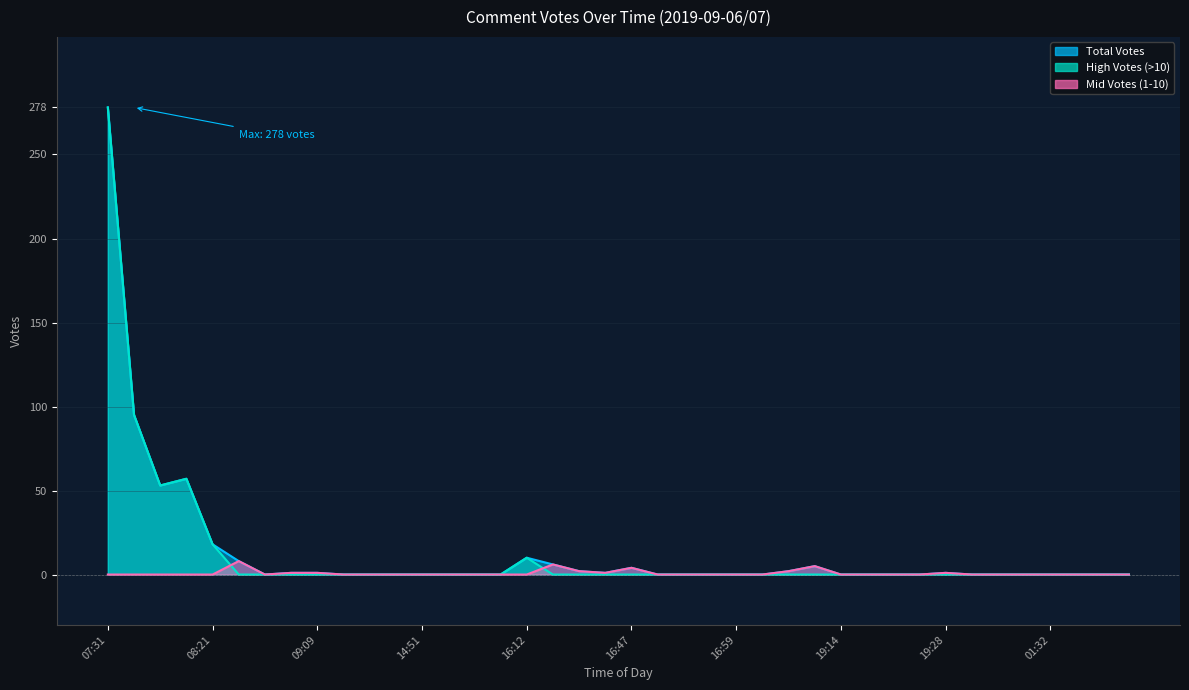

Reading right to left, list all the values displayed in this chart.

Total Votes: 08:00=0	07:57=0	07:41=0	01:32=0	00:38=0	23:05=0	20:46=0	19:28=1	19:26=0	19:17=0	19:15=0	19:14=0	18:40=5	18:11=2	17:22=0	16:59=0	16:52=0	16:49=0	16:48=0	16:47=4	16:38=1	16:36=2	16:34=6	16:12=10	16:08=0	16:07=0	15:22=0	14:51=0	14:31=0	10:10=0	09:17=0	09:09=1	08:47=1	08:35=0	08:24=8	08:21=18	08:17=57	08:12=53	07:50=95	07:31=278
High Votes (>10): 08:00=0	07:57=0	07:41=0	01:32=0	00:38=0	23:05=0	20:46=0	19:28=0	19:26=0	19:17=0	19:15=0	19:14=0	18:40=0	18:11=0	17:22=0	16:59=0	16:52=0	16:49=0	16:48=0	16:47=0	16:38=0	16:36=0	16:34=0	16:12=10	16:08=0	16:07=0	15:22=0	14:51=0	14:31=0	10:10=0	09:17=0	09:09=0	08:47=0	08:35=0	08:24=0	08:21=18	08:17=57	08:12=53	07:50=95	07:31=278
Mid Votes (1-10): 08:00=0	07:57=0	07:41=0	01:32=0	00:38=0	23:05=0	20:46=0	19:28=1	19:26=0	19:17=0	19:15=0	19:14=0	18:40=5	18:11=2	17:22=0	16:59=0	16:52=0	16:49=0	16:48=0	16:47=4	16:38=1	16:36=2	16:34=6	16:12=0	16:08=0	16:07=0	15:22=0	14:51=0	14:31=0	10:10=0	09:17=0	09:09=1	08:47=1	08:35=0	08:24=8	08:21=0	08:17=0	08:12=0	07:50=0	07:31=0